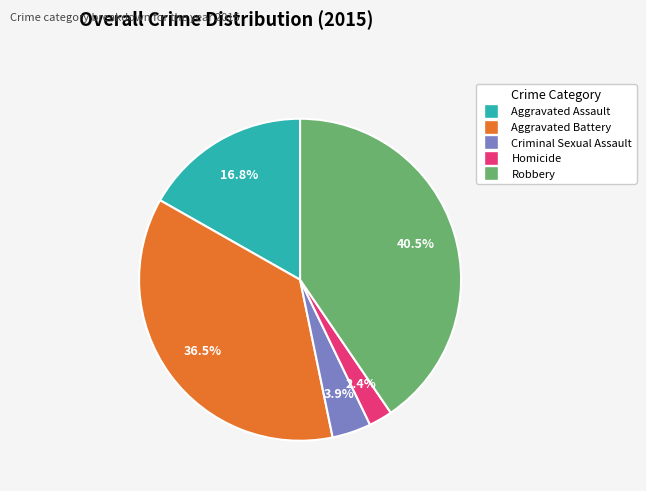

How many segments does this pie chart have?

5